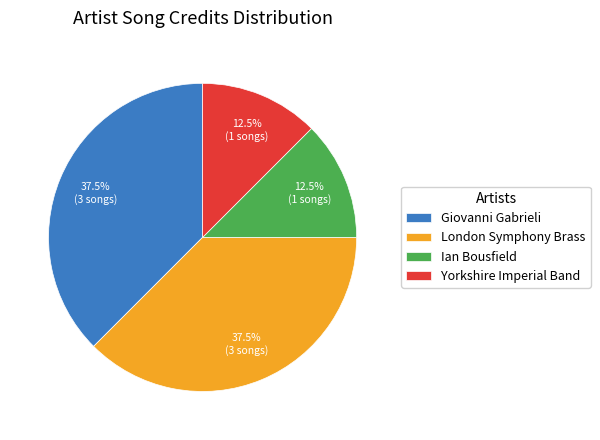

Approximately how many times larger is the value at Yorkshire Imperial Band compared to London Symphony Brass?

0.3